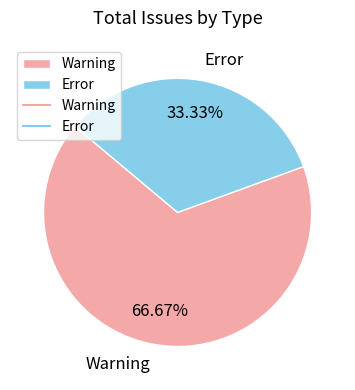

To the nearest percent, what is the difference between the Warning and Error slice percentages?

33%